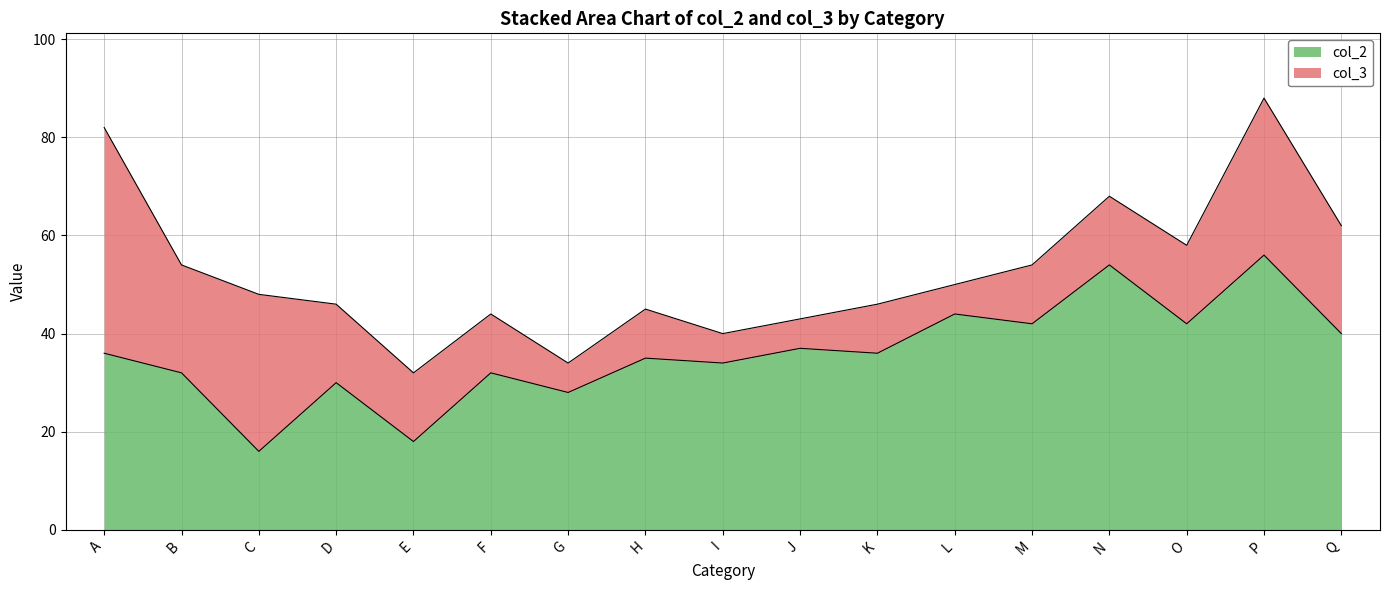

The chart shows a value of 37 at J. True or false?

True